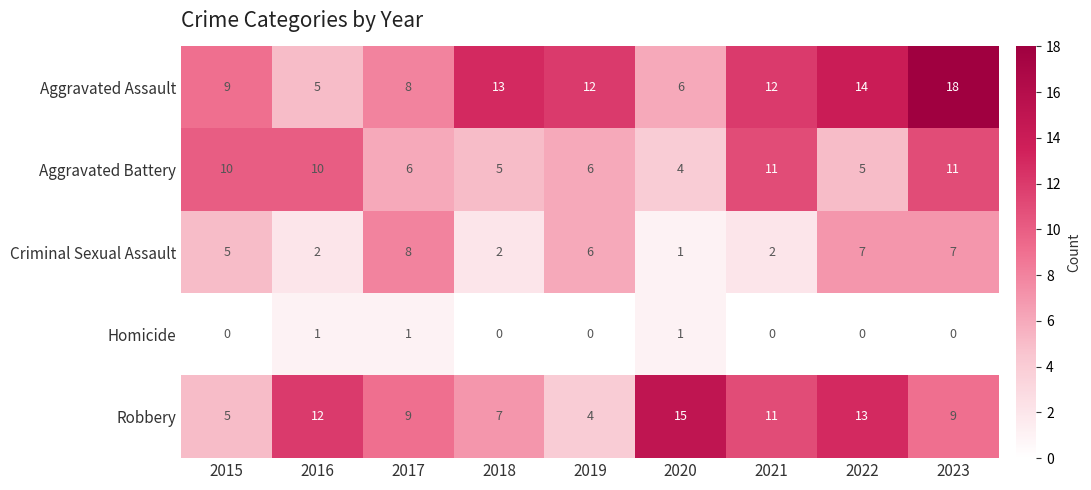

Read the Robbery value at 2020, to the nearest 5.

15